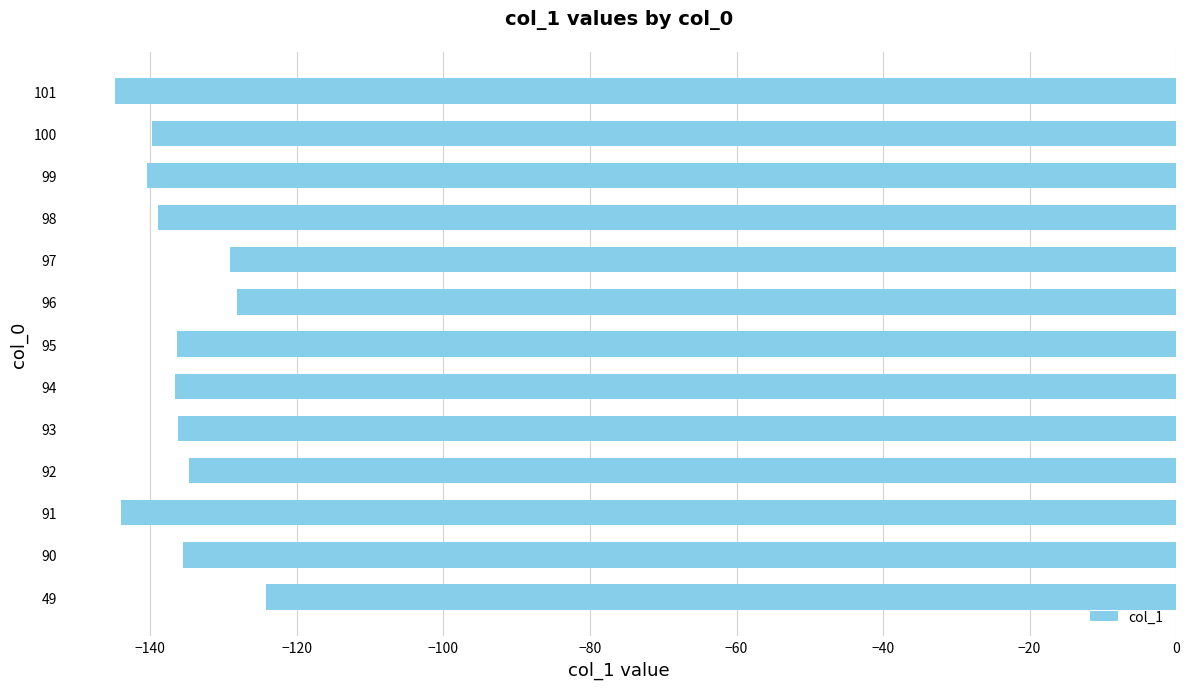

What is the approximate value at 95?

-136.4